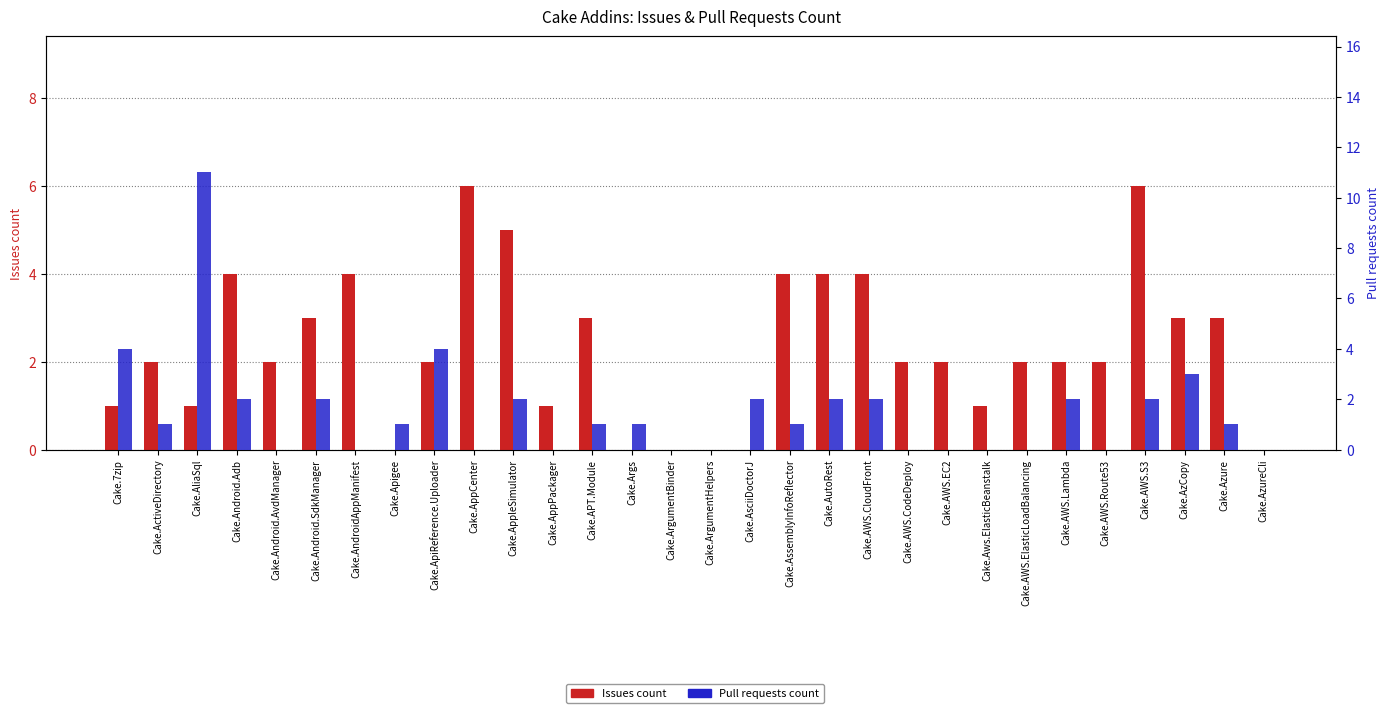

Which series has the largest total across all categories?

Issues count